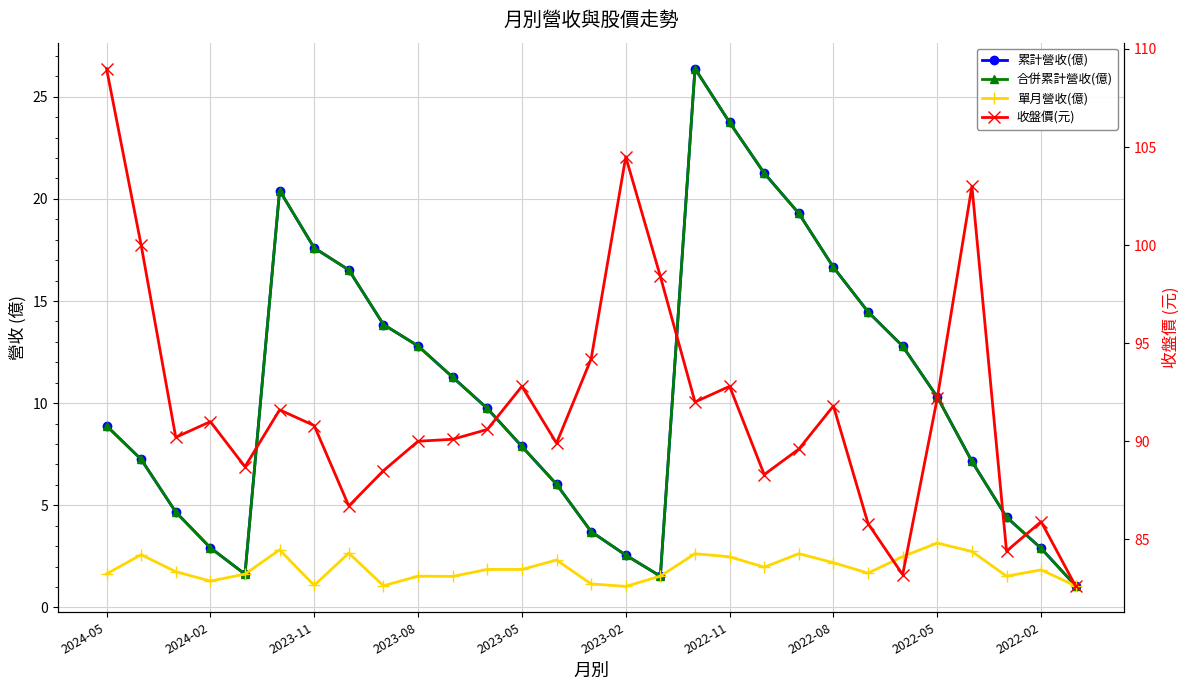

True or false: 累計營收(億) has a value of 0.4 at 16.

False